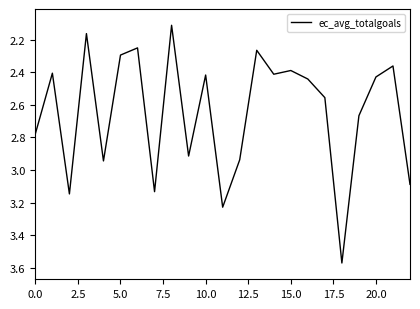

What is the minimum value shown in the chart?

2.1